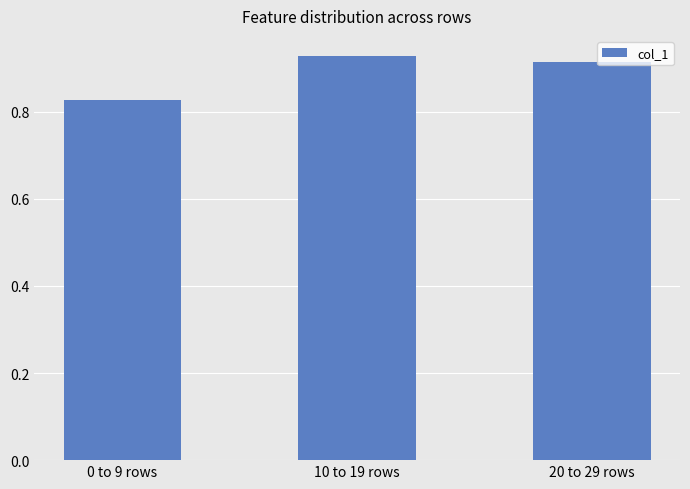

Rank the categories by value from highest to lowest.

10 to 19 rows, 20 to 29 rows, 0 to 9 rows